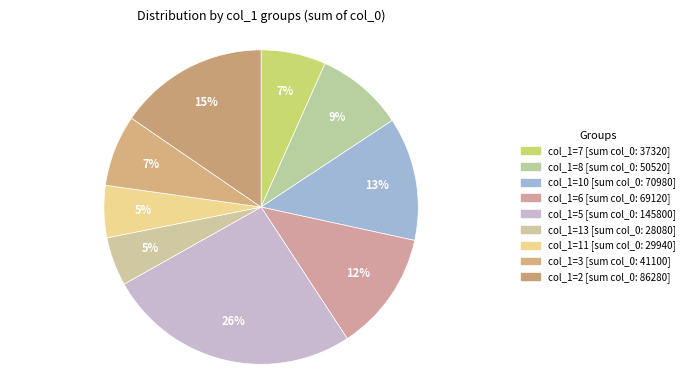

How many segments does this pie chart have?

9